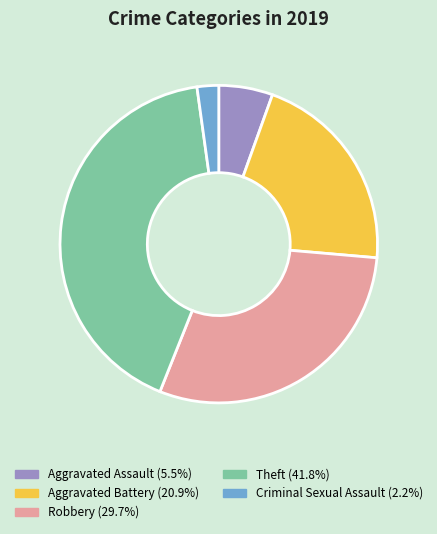

Does any single category account for the majority?

No